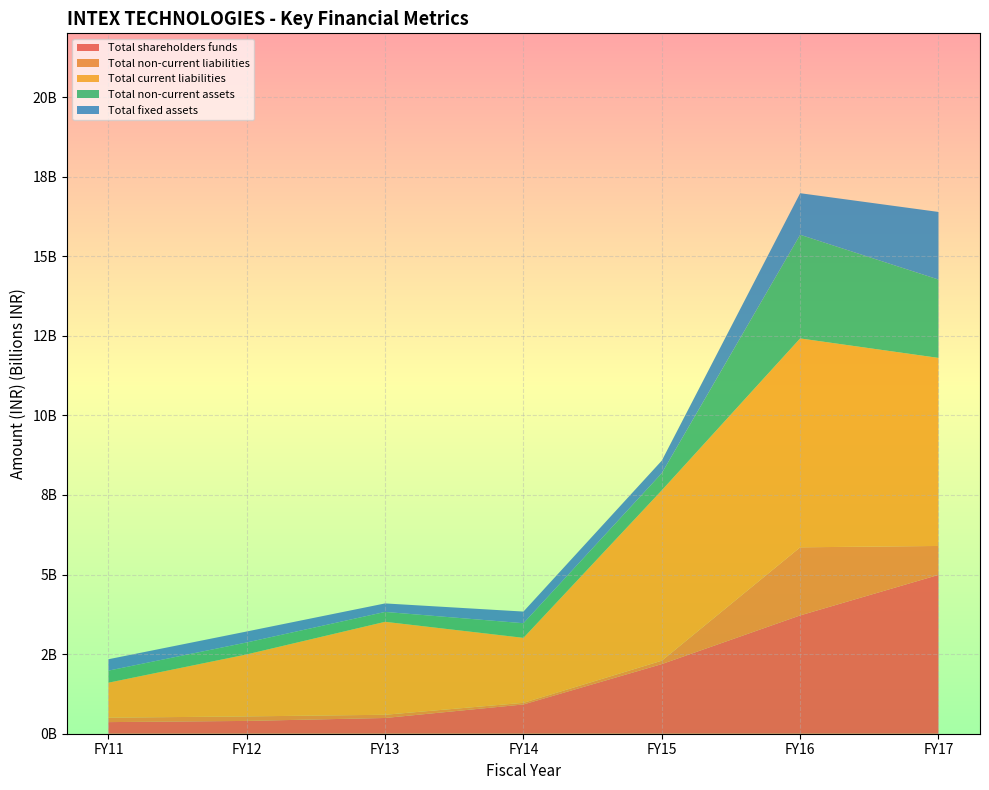

Reading left to right, extract all data points from this chart.

Total shareholders funds: FY11=364778000	FY12=402207000	FY13=494352000	FY14=919652000	FY15=2187484000	FY16=3716305000	FY17=4989400000
Total non-current liabilities: FY11=139317000	FY12=141718000	FY13=101231000	FY14=50628000	FY15=106440000	FY16=2139077000	FY17=908576000
Total current liabilities: FY11=1098954000	FY12=1947877000	FY13=2919931000	FY14=2041257000	FY15=5352157000	FY16=6561081000	FY17=5906879000
Total non-current assets: FY11=378576000	FY12=374881000	FY13=310101000	FY14=459351000	FY15=537945000	FY16=3256363000	FY17=2461266000
Total fixed assets: FY11=357511000	FY12=344988000	FY13=267291000	FY14=366211000	FY15=394635000	FY16=1305603000	FY17=2123550000